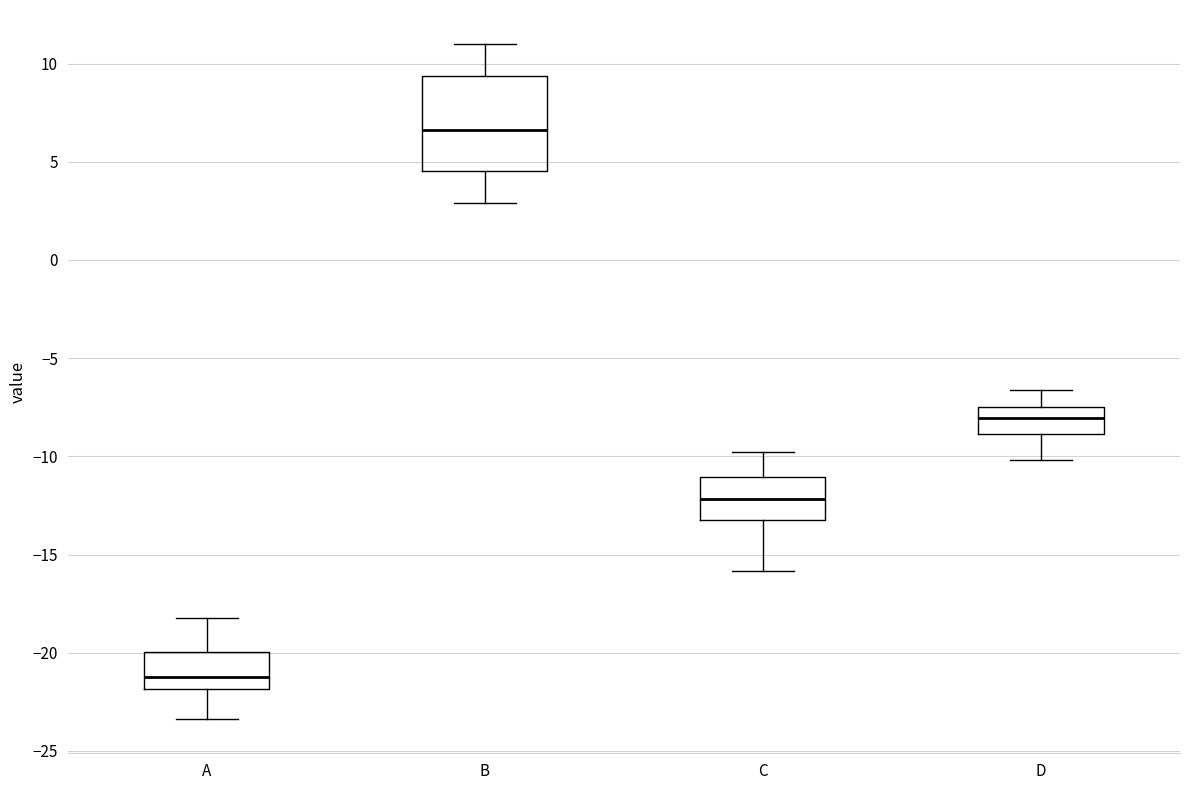

Comparing the boxes themselves (not the whiskers), which one is the tallest?

B